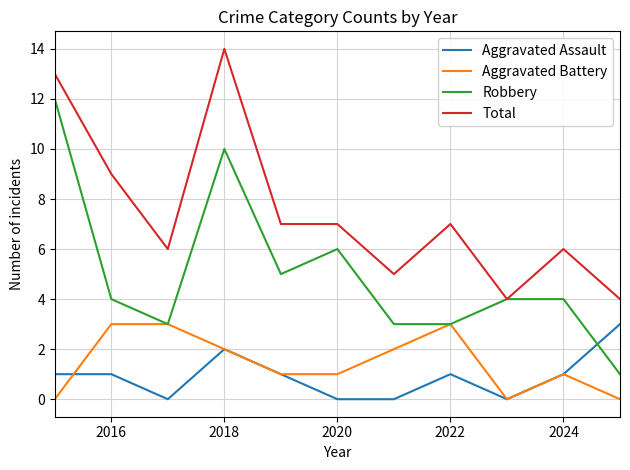

What is the highest value of the Aggravated Assault series?

3